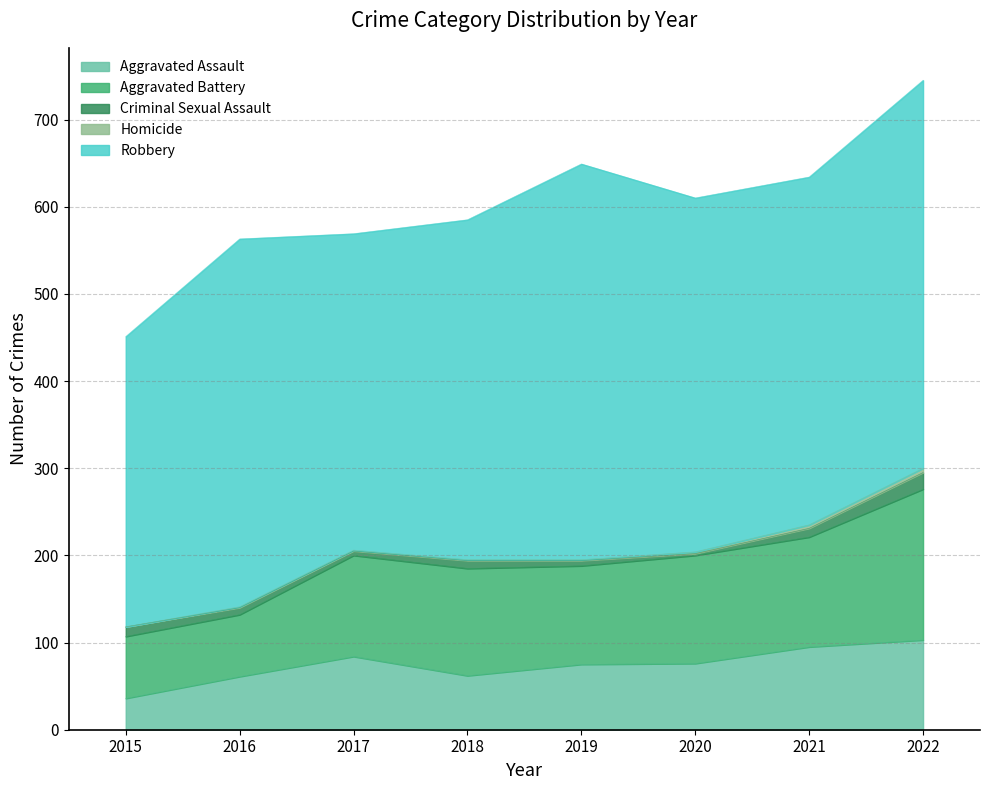

Reading left to right, list all the values displayed in this chart.

Aggravated Assault: 36	61	84	62	75	76	95	103
Aggravated Battery: 71	71	116	123	113	124	126	173
Criminal Sexual Assault: 11	8	5	9	6	2	10	19
Homicide: 0	1	1	1	1	2	4	5
Robbery: 333	422	363	390	454	406	399	445